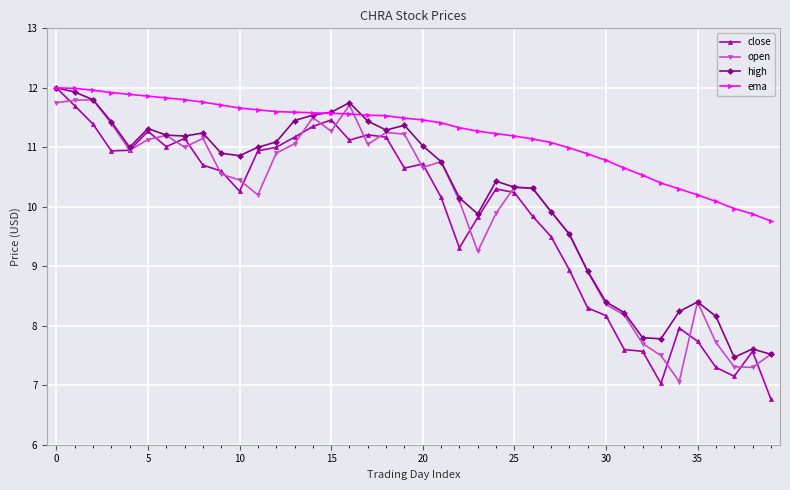

True or false: open has more than 0 interior local peaks.

True